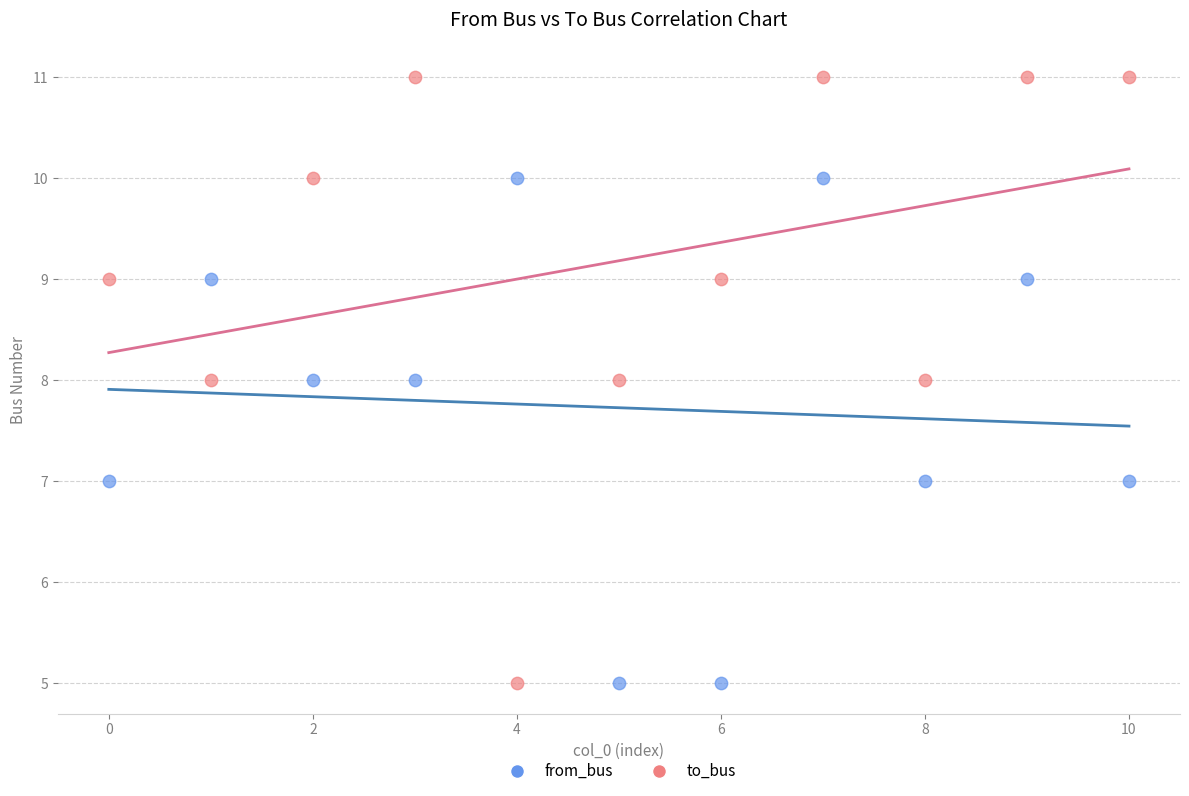

What are all the series names shown in the legend?

from_bus, to_bus